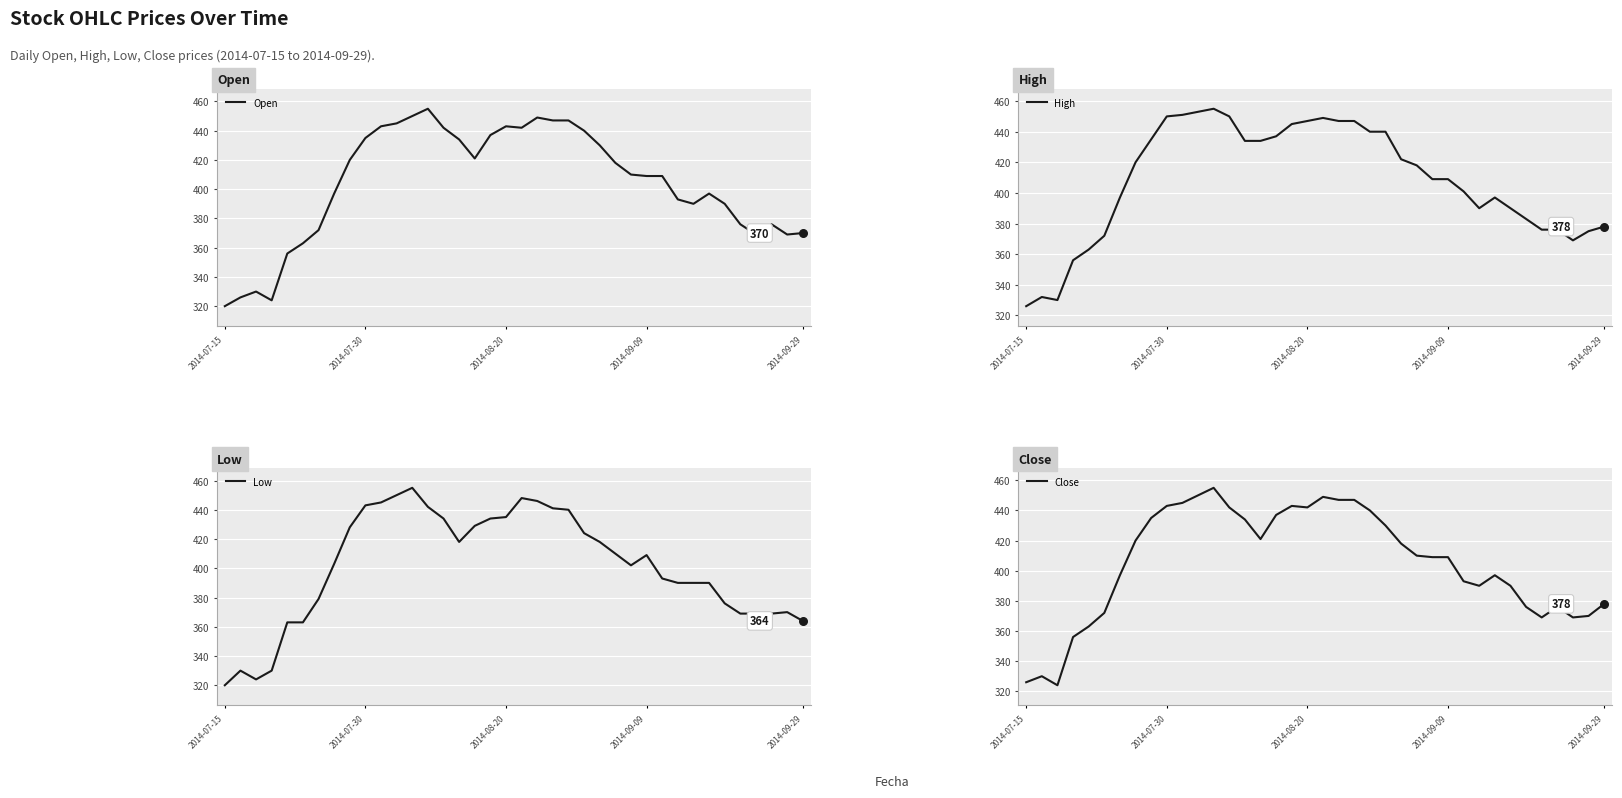

What are all the series names shown in the legend?

Open, High, Low, Close